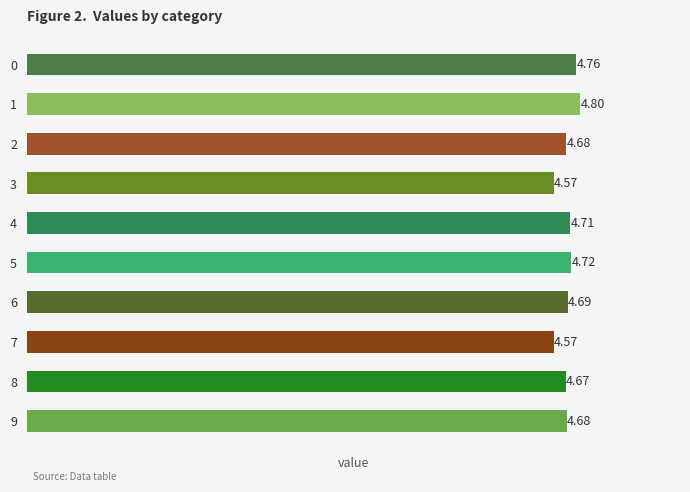

What is the difference between the values at 3 and 8?

0.1